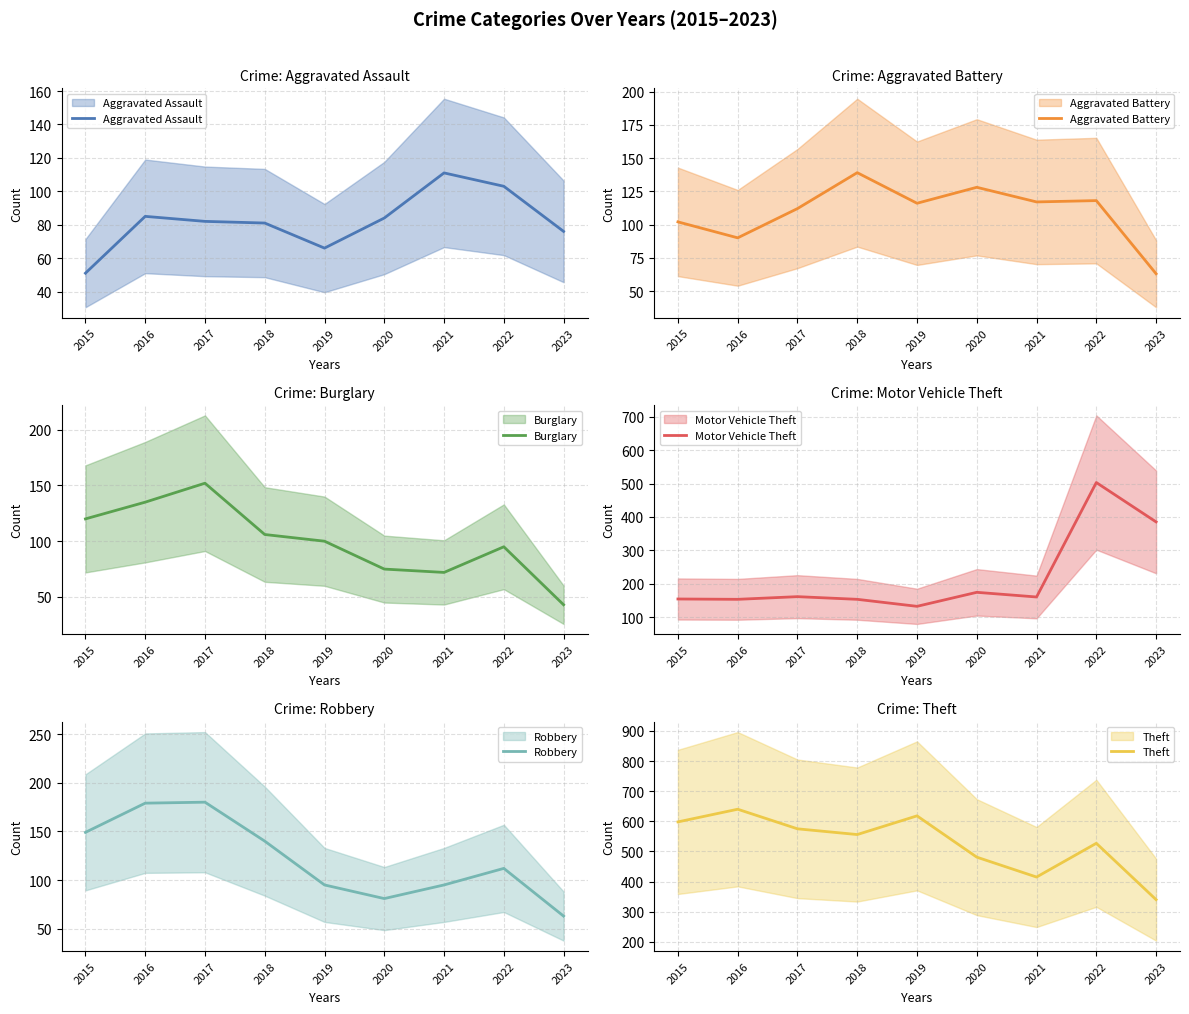

True or false: Theft and Aggravated Battery cross at least once.

False